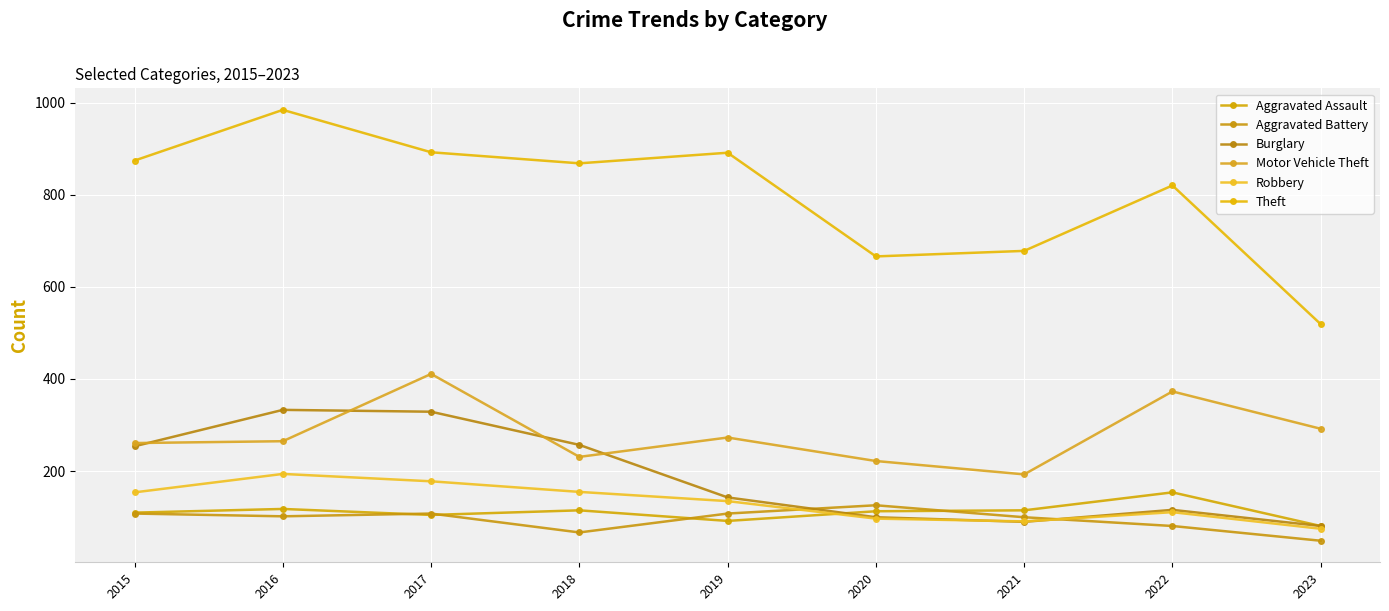

Between 2019 and 2021, which is larger?

2021